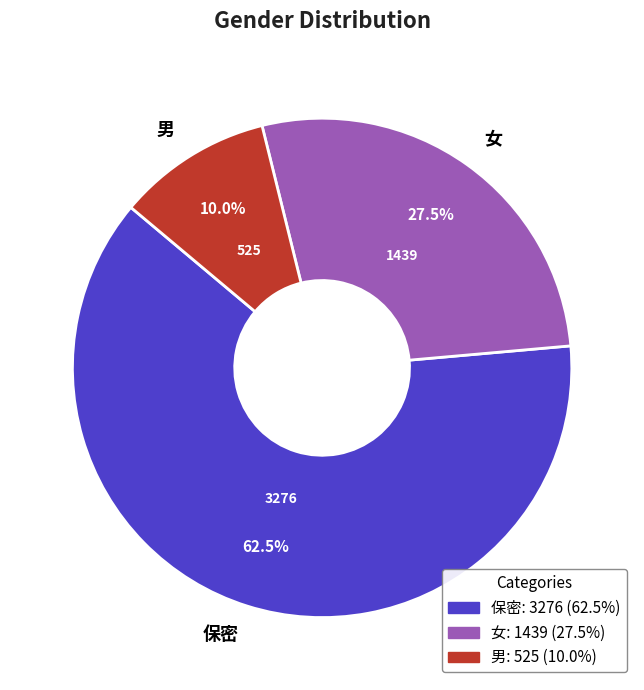

Rank the categories by value from lowest to highest.

男, 女, 保密